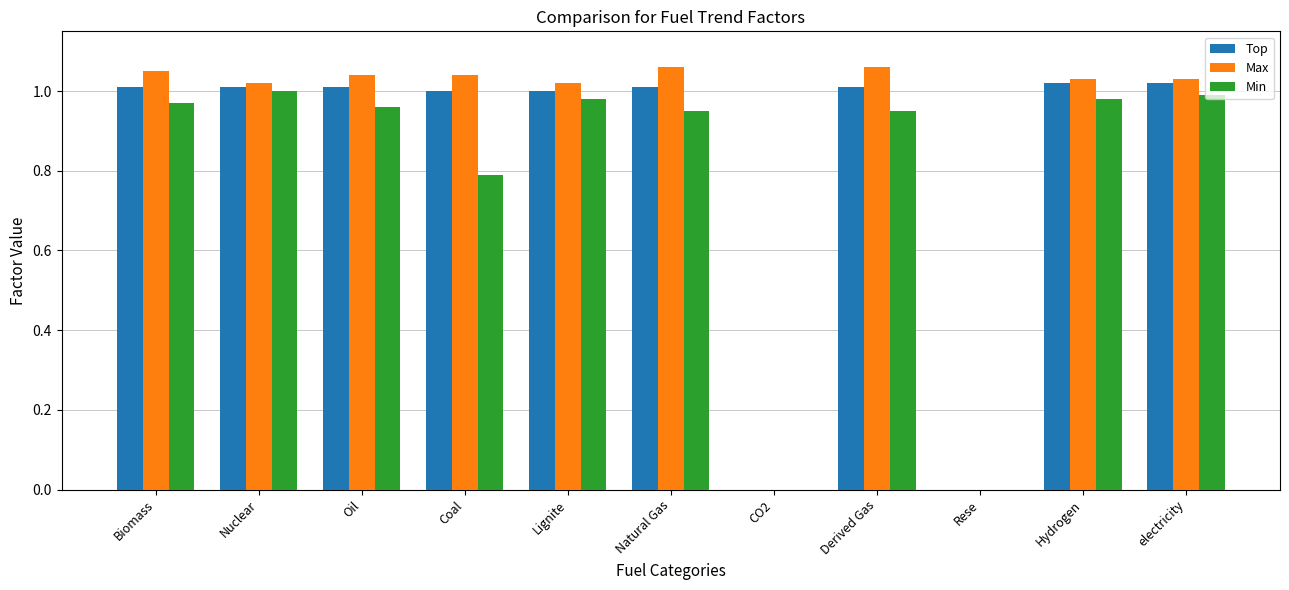

What is the sum of all Top values?

9.1